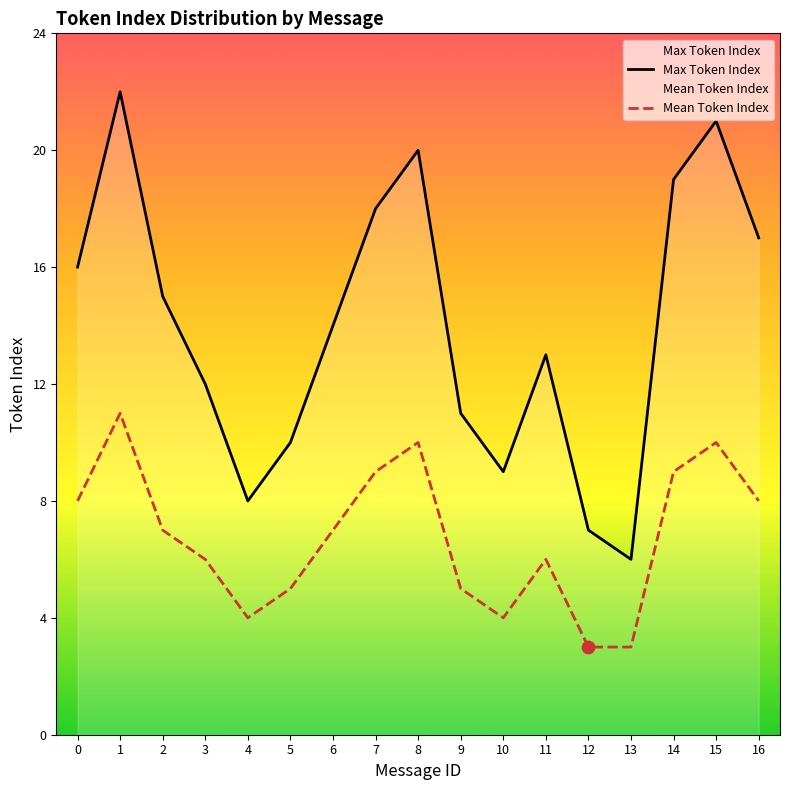

At how many categories does at least one series exceed 3?

17